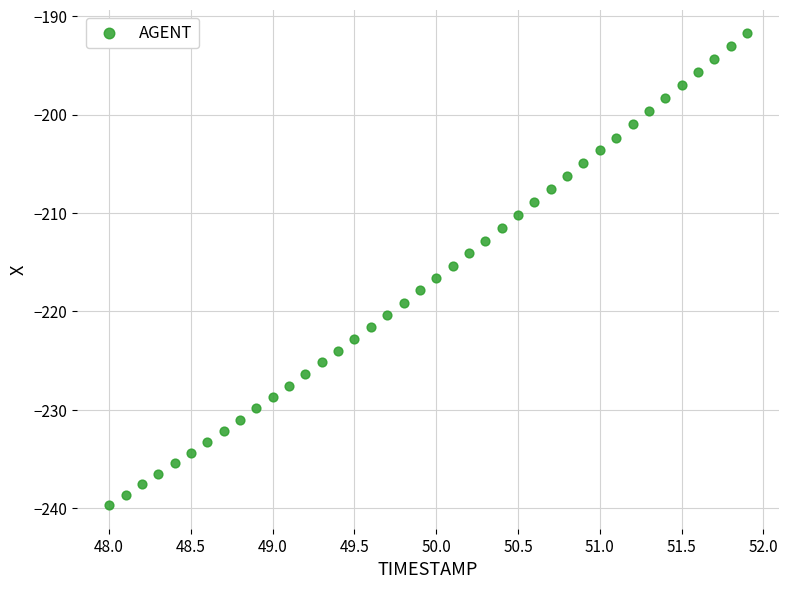

What is the range of X values (max minus min)?

3.9